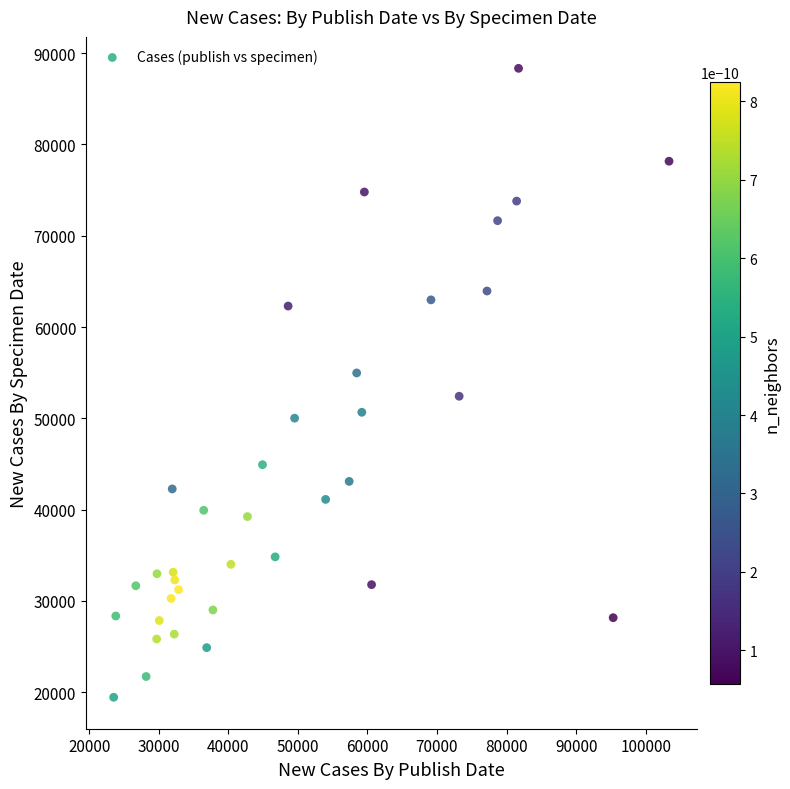

What is the range of Y values (max minus min)?

68896